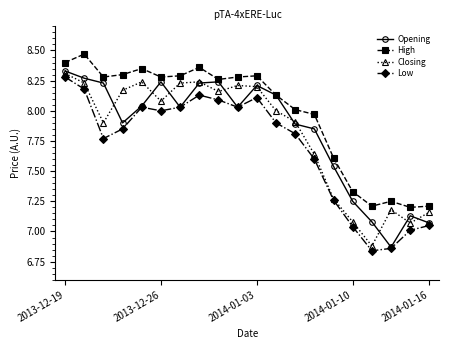

In Closing, how many points are lower than both neighbors (excluding endpoints)?

5